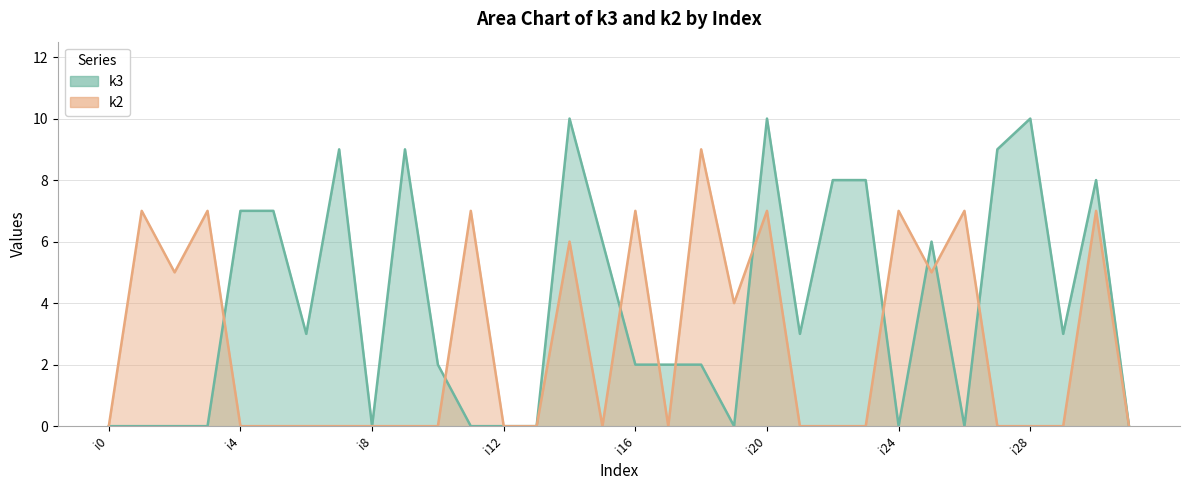

List the labels in order of k2 value, largest first.

i18, i1, i3, i11, i16, i20, i24, i26, i30, i14, i2, i25, i19, i0, i4, i5, i6, i7, i8, i9, i10, i12, i13, i15, i17, i21, i22, i23, i27, i28, i29, i31